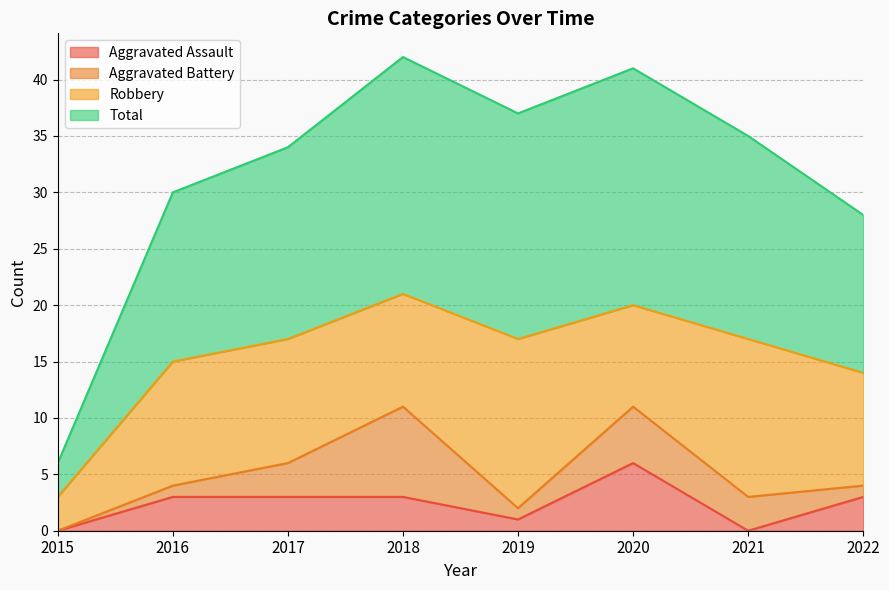

True or false: Aggravated Assault has a value of 1 at 2019.

True